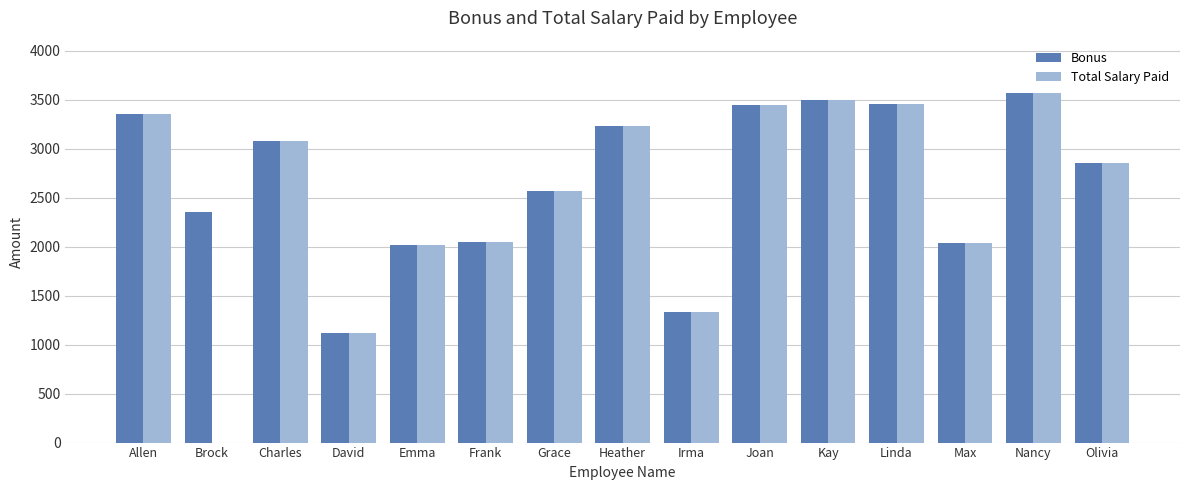

What is the maximum value shown in the chart?

3567.8